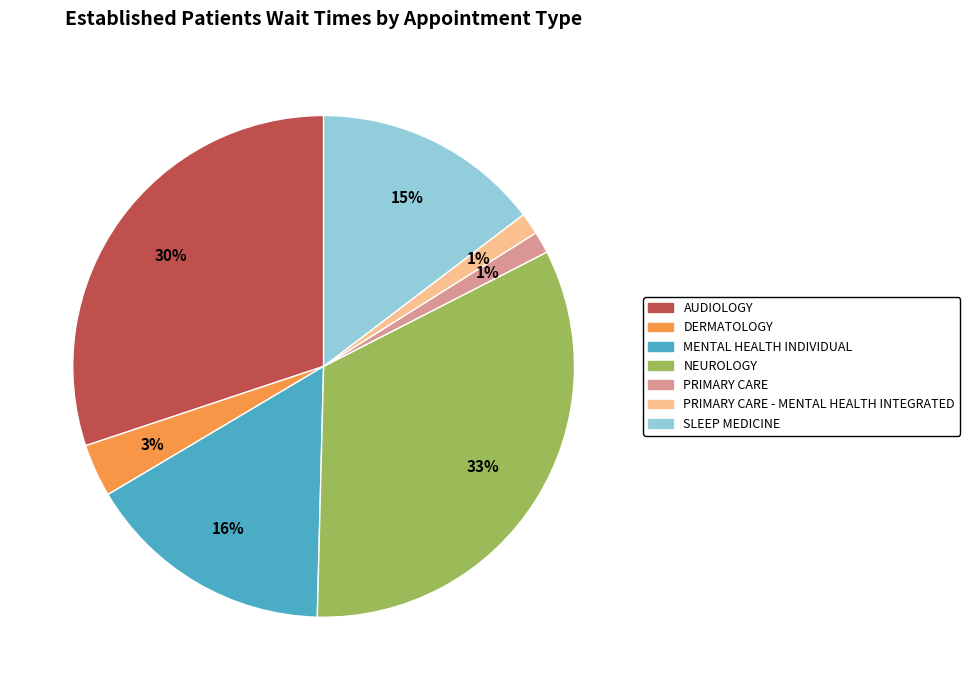

To the nearest percent, what is the average slice percentage?

14%